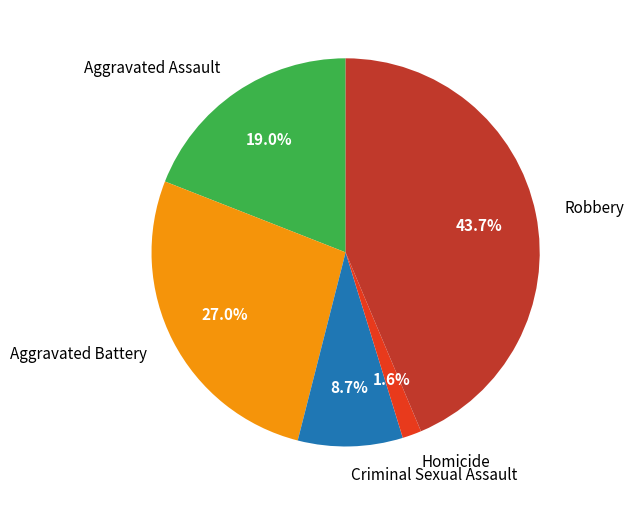

To the nearest percent, what portion does Aggravated Battery represent?

27%